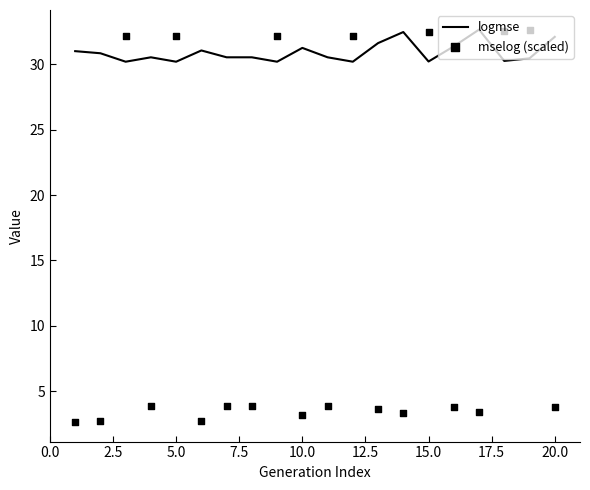

Which series has the largest total across all categories?

logmse